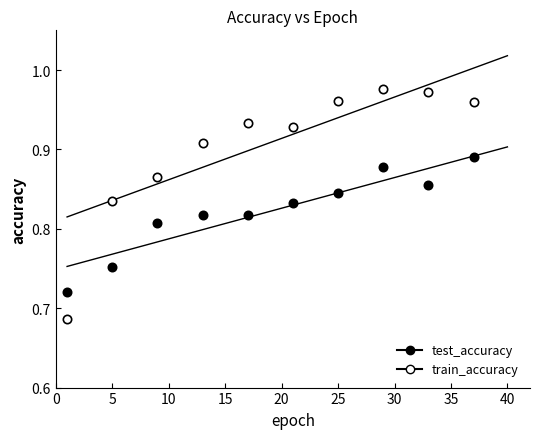

What is the minimum value shown in the chart?

0.7